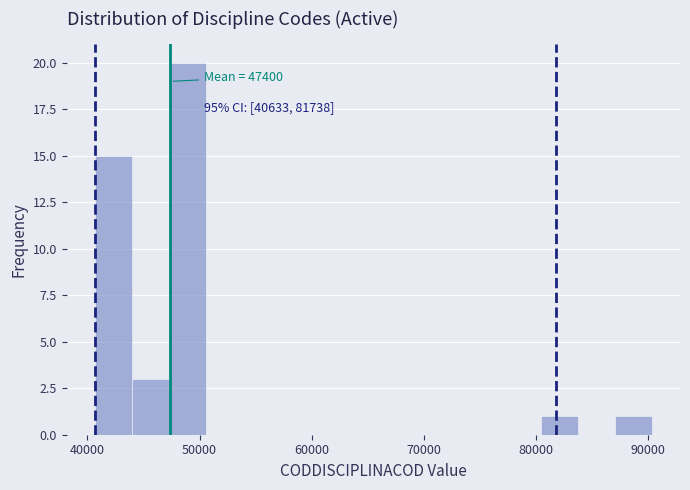

Around what value on the x-axis is the tallest bar? Give the approximate position of its centre, as read against the axis.

49000